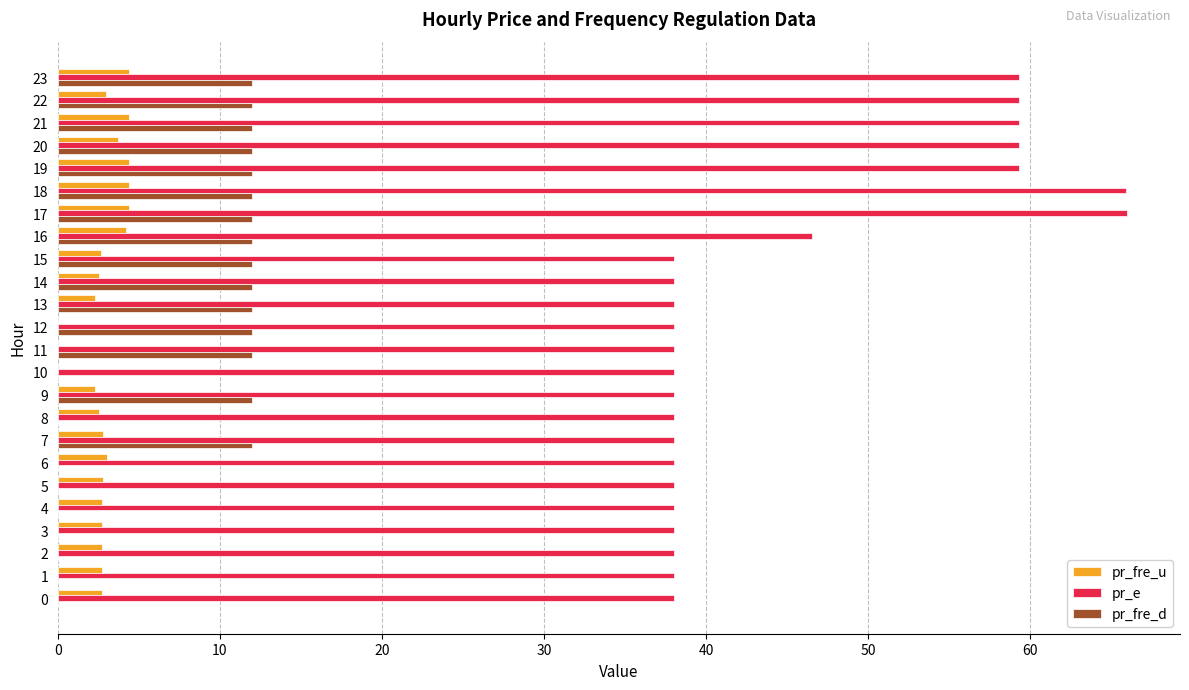

Which series changed the most between 6 and 18?

pr_e